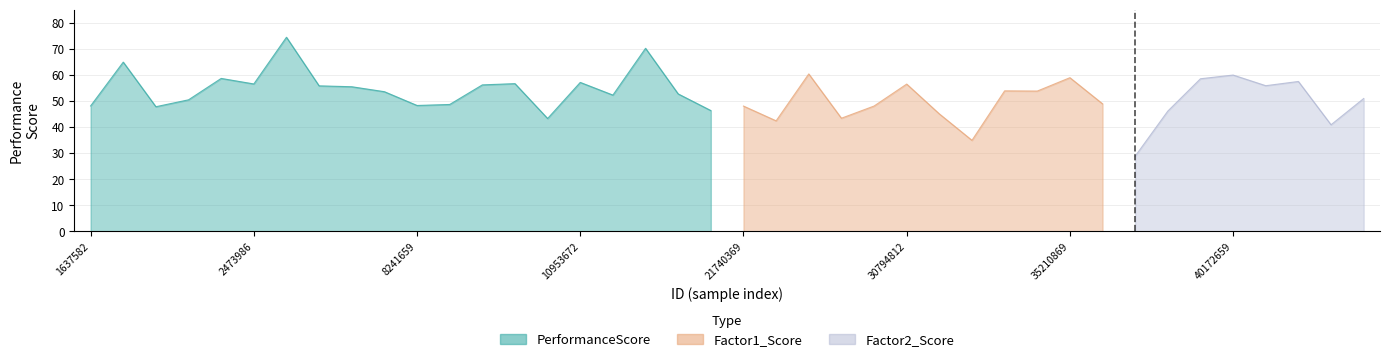

What is the label of the 25th point from the left?

24